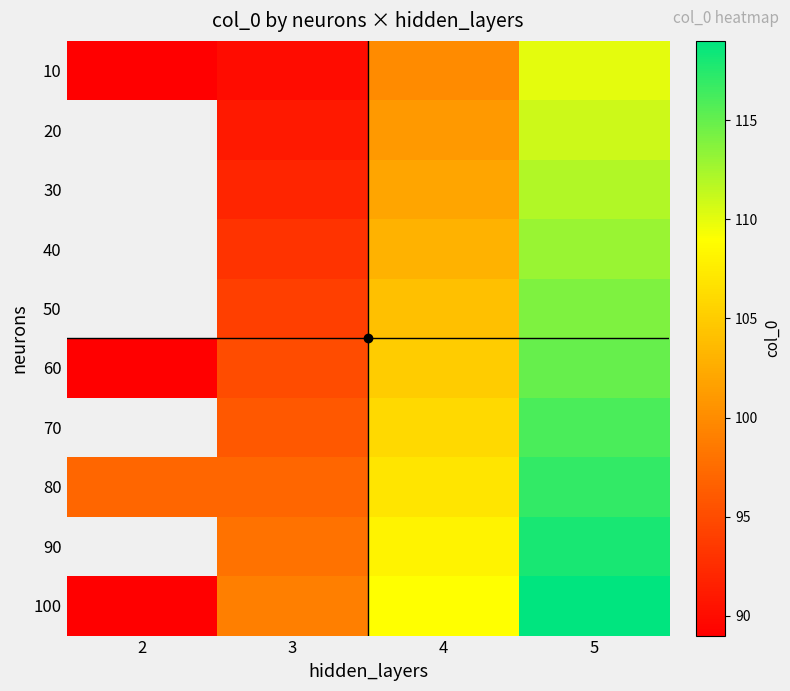

Where is 100 nearest to the value 104?

3